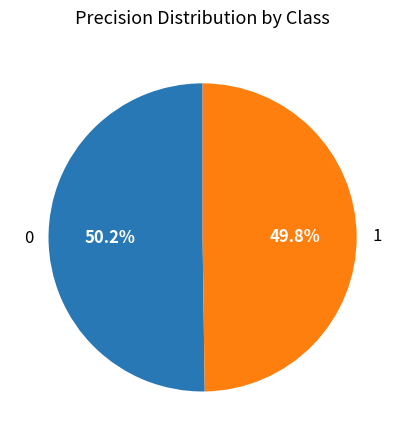

Is there any slice that represents more than half of the pie?

Yes